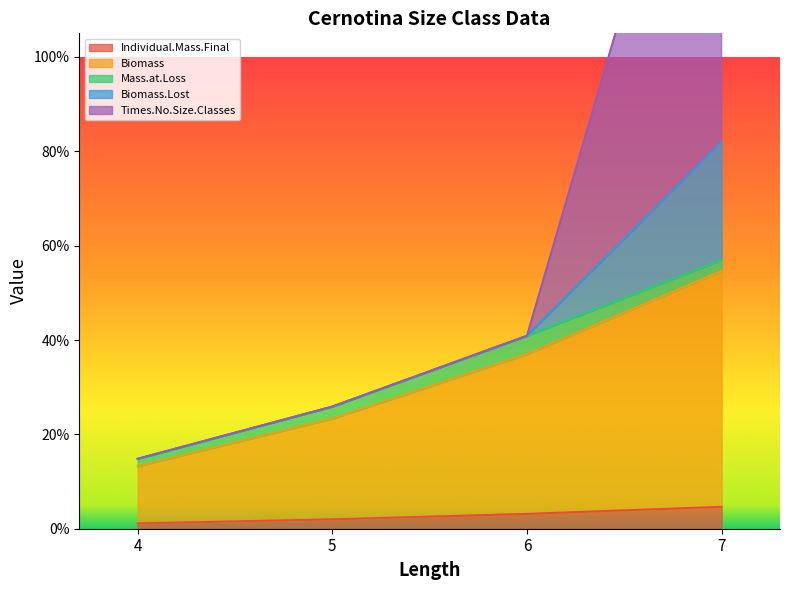

Which category has the highest value across all series?

7